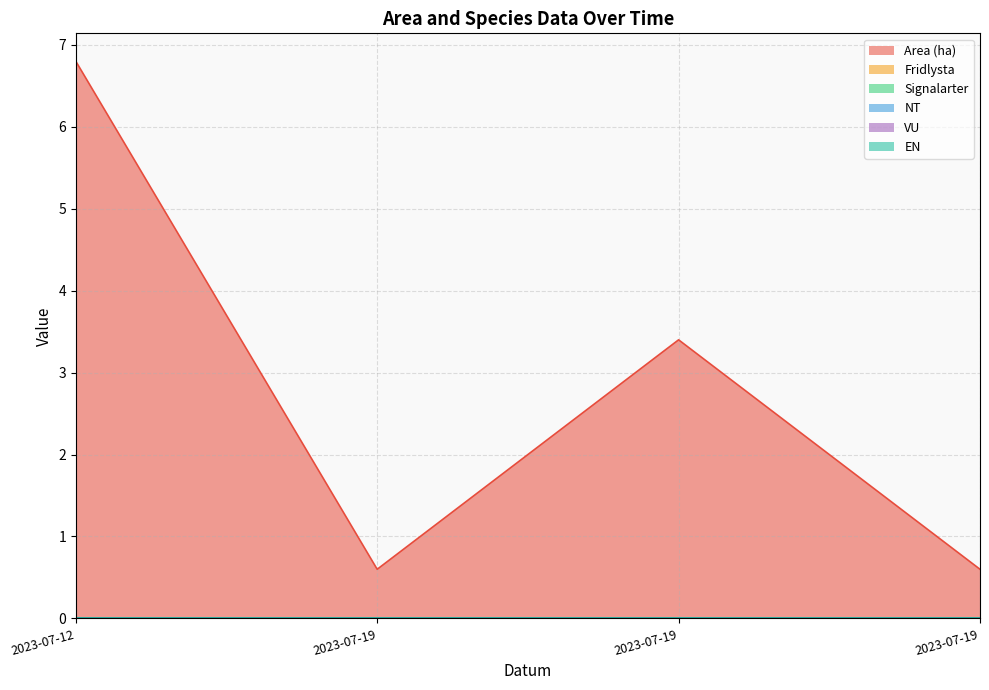

Between 2023-07-19 and 2023-07-19, which series saw the biggest shift?

Area (ha)